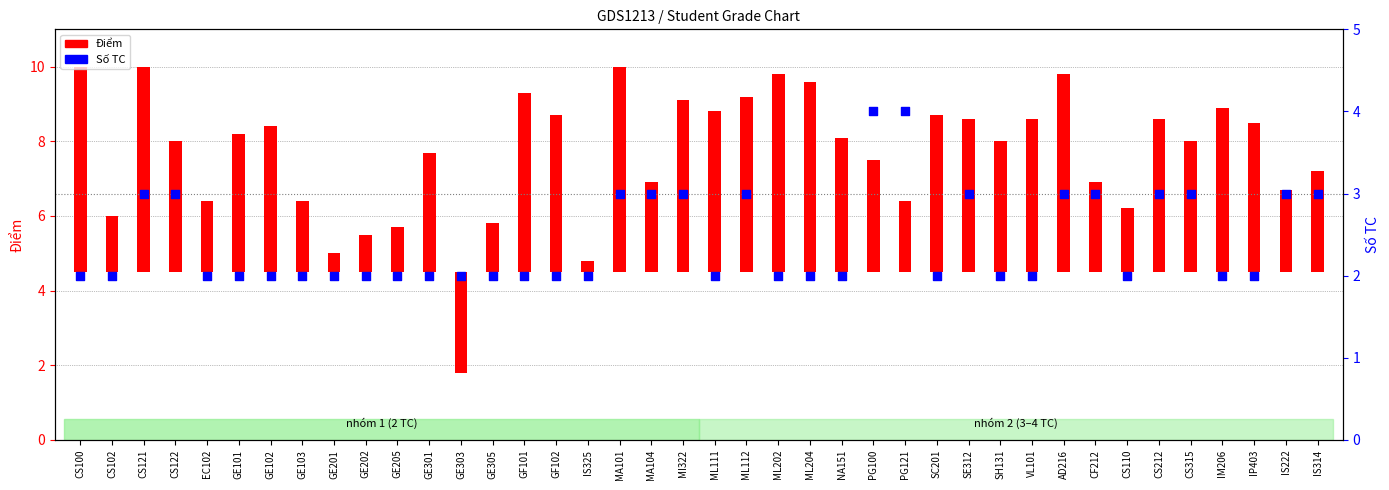

At how many categories does at least one series exceed -2?

40